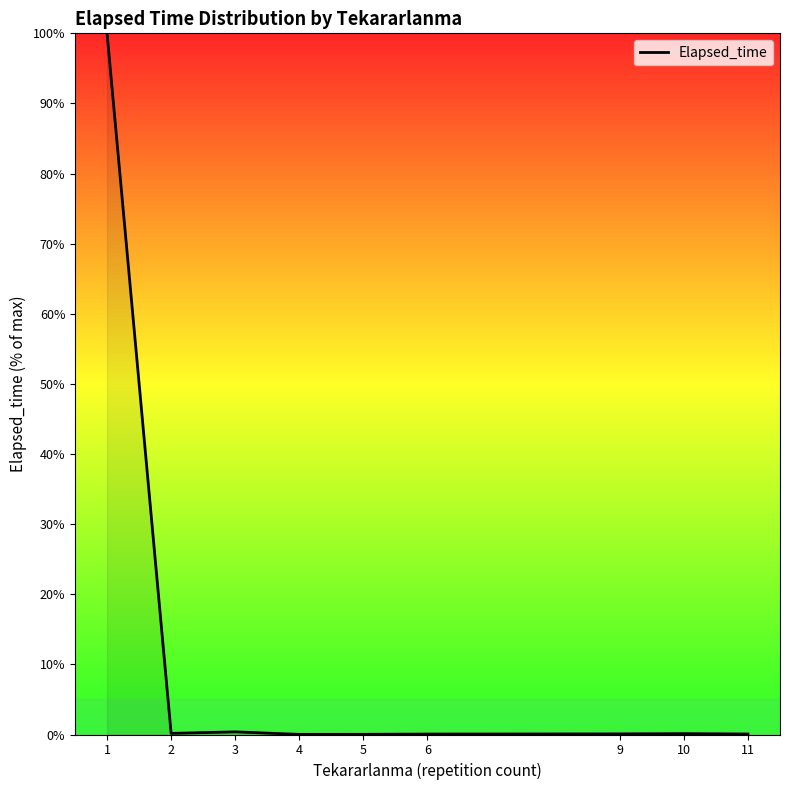

Does the chart display data point markers on the line(s)?

No